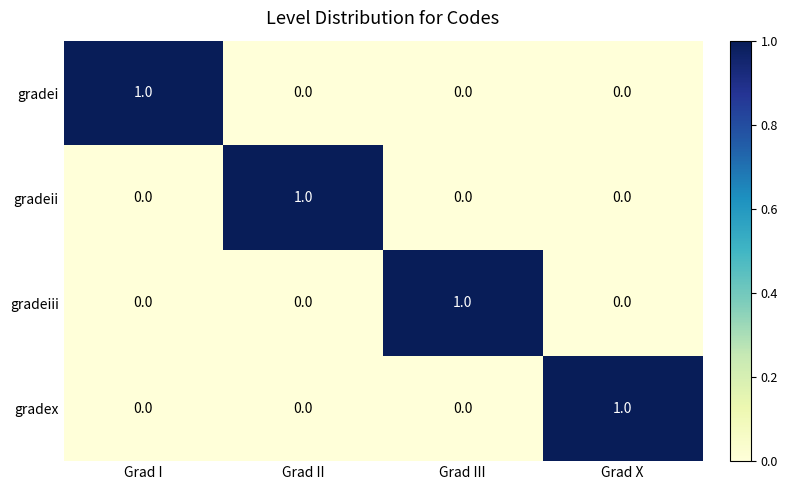

Is it true that gradeii equals 0 at Grad I?

True